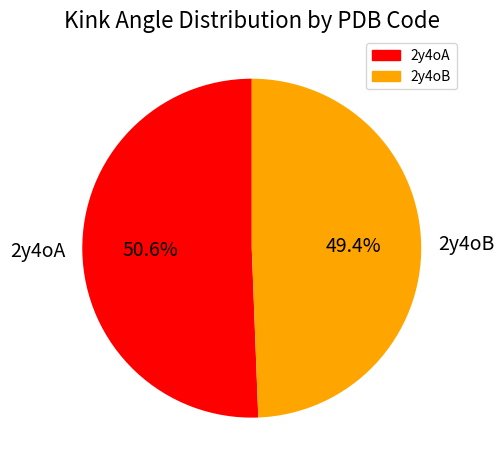

What is the largest slice in the pie chart?

2y4oA